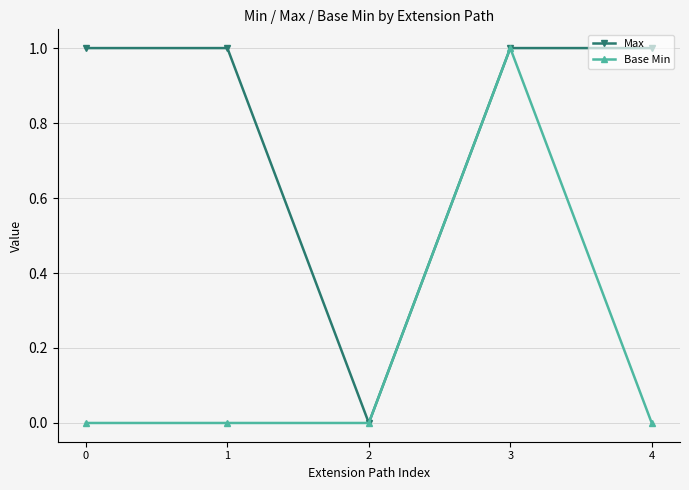

List the series in order of their overall mean, lowest first.

Base Min, Max